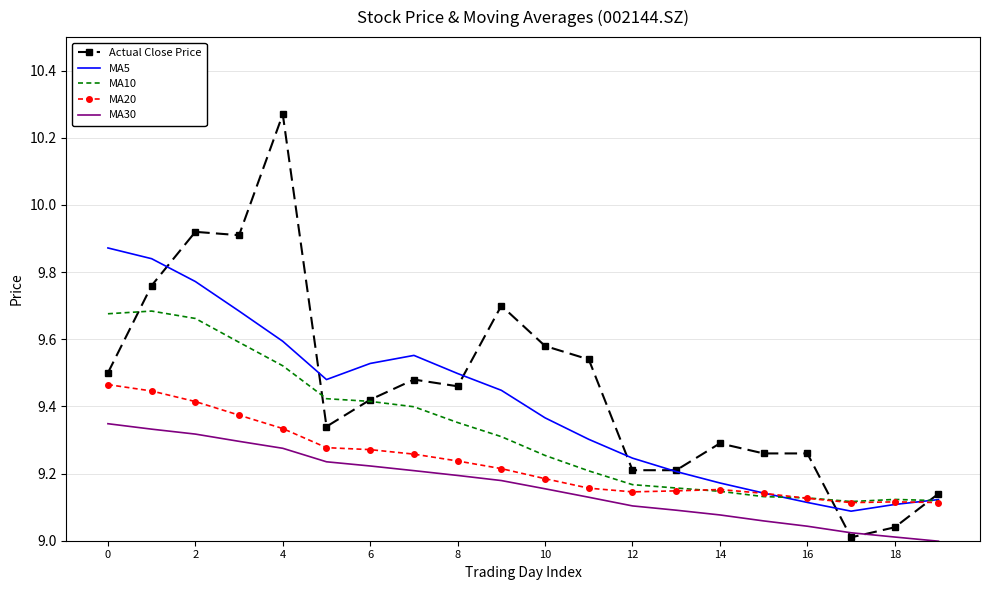

List the series in order of their peak value, lowest first.

MA30, MA20, MA10, MA5, Actual Close Price